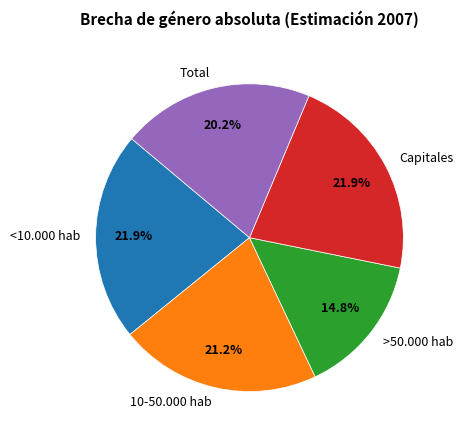

What is the smallest slice in the pie chart?

>50.000 hab